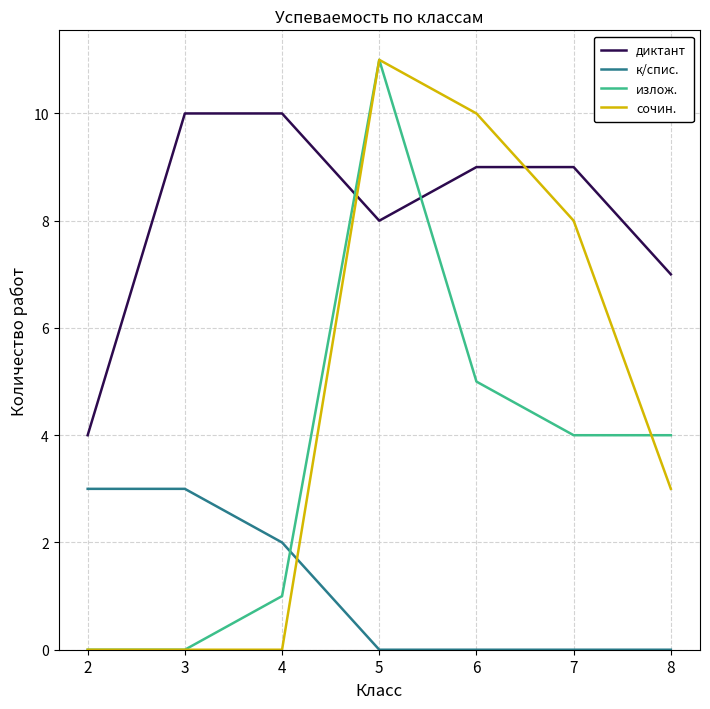

Between which two adjacent categories do к/спис. and сочин. first intersect?

4 and 5